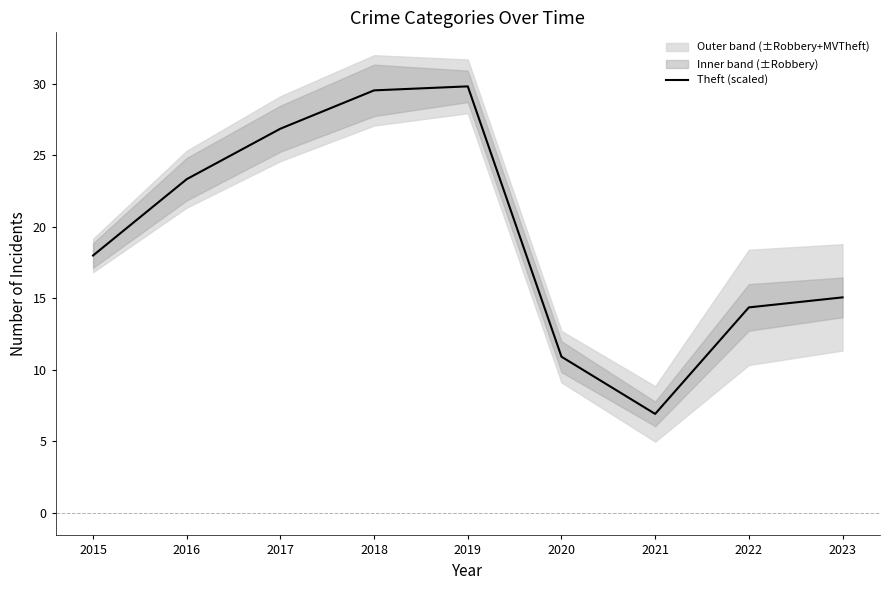

How many points are lower than both their immediate neighbors (excluding endpoints)?

1